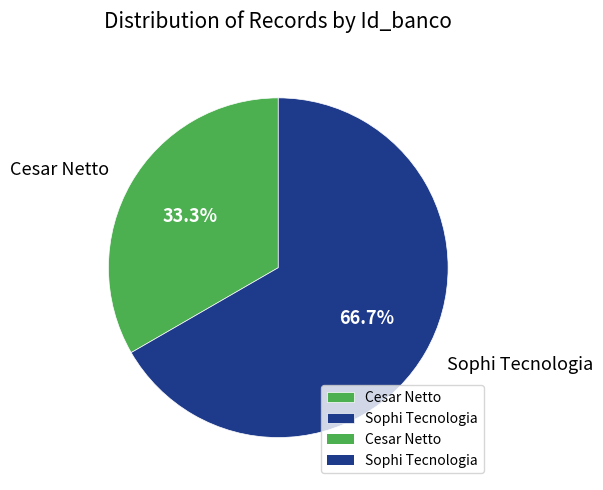

What is the ratio of the value at Cesar Netto to the value at Sophi Tecnologia?

0.5